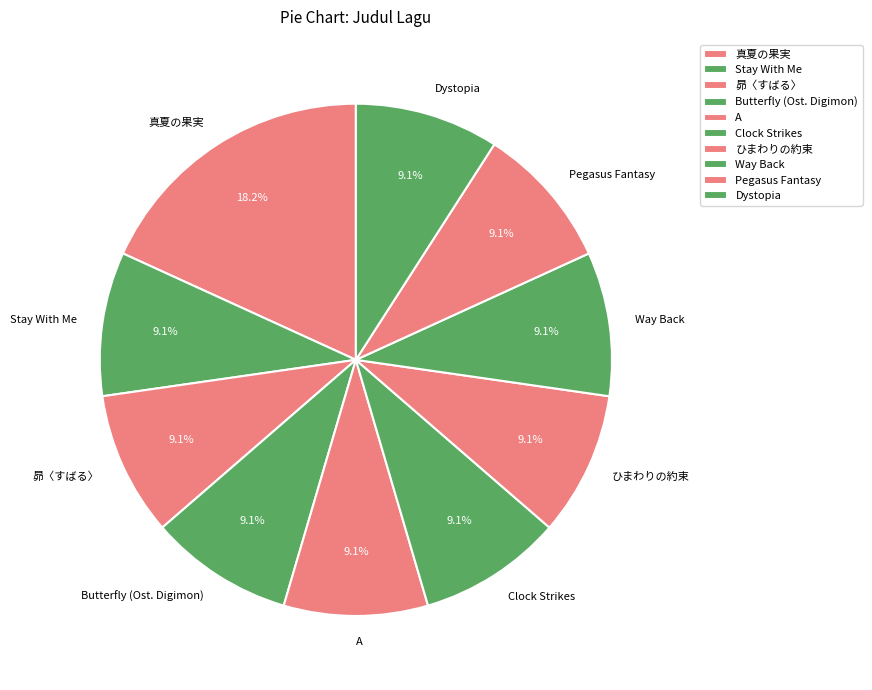

What is the ratio of the value at 昴〈すばる〉 to the value at Pegasus Fantasy?

1.0